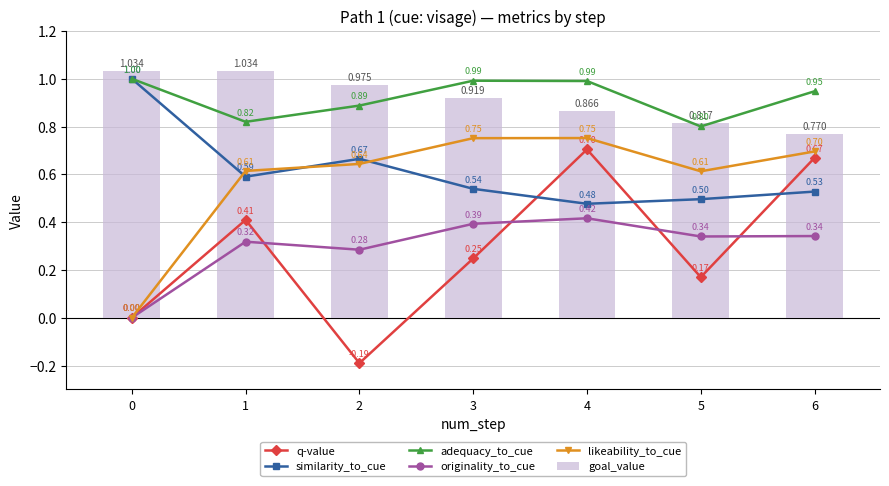

What is the minimum value shown in the chart?

-0.2